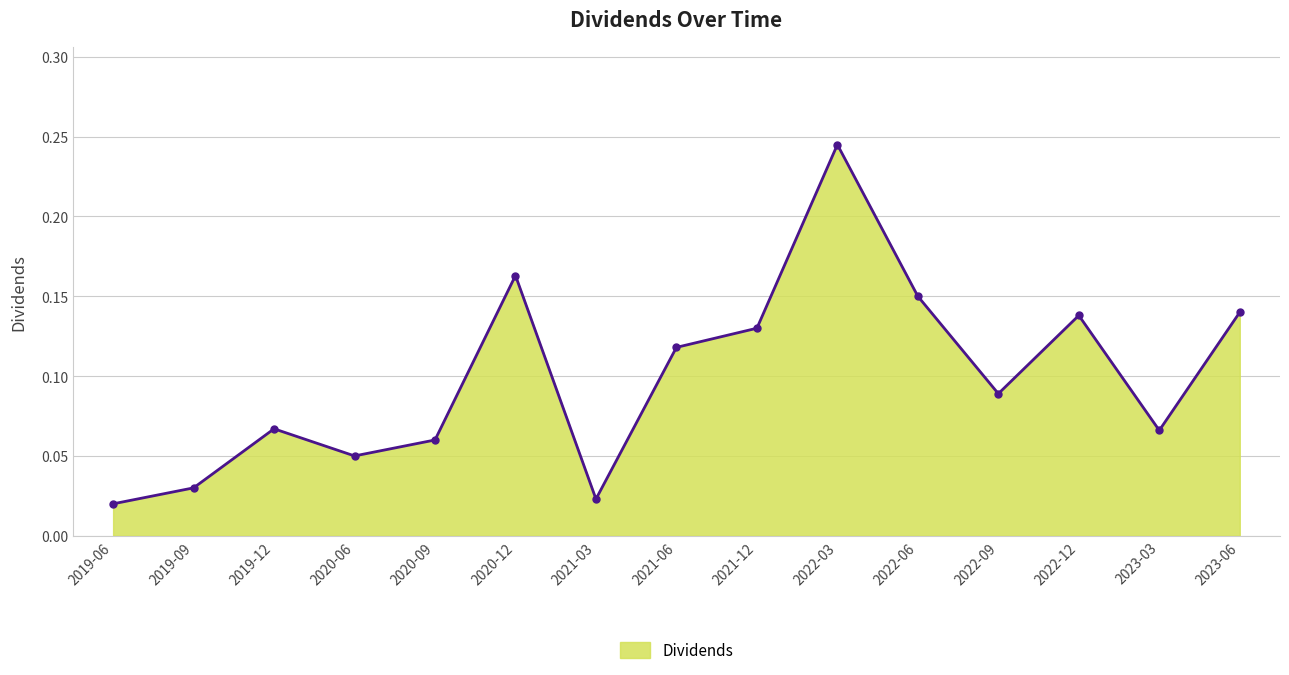

What is the sum of all values?

1.5